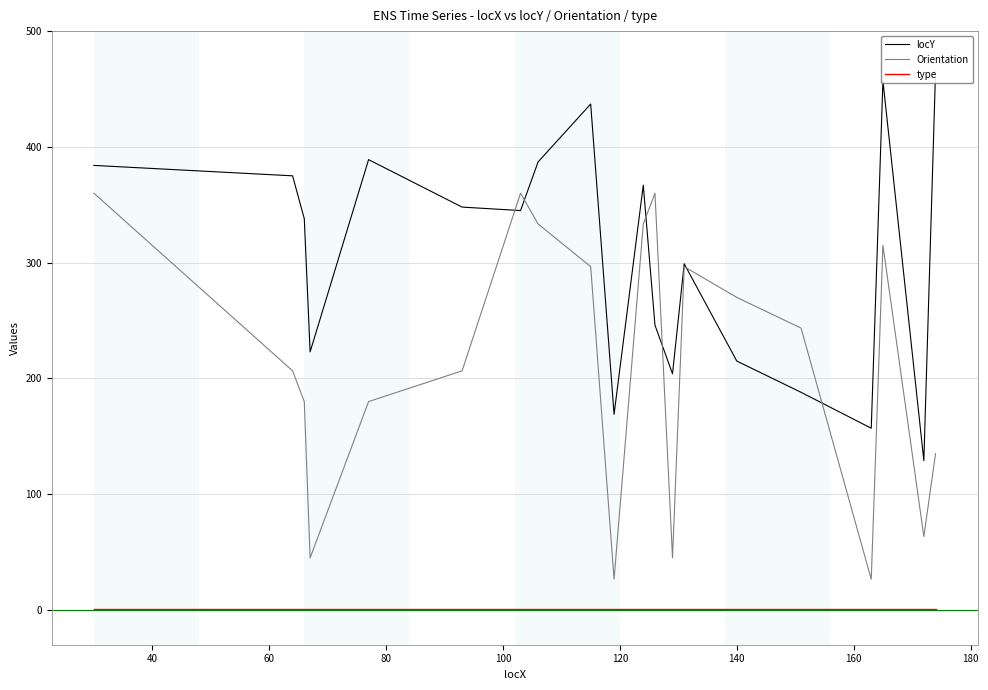

Which series has the largest range (max minus min)?

locY